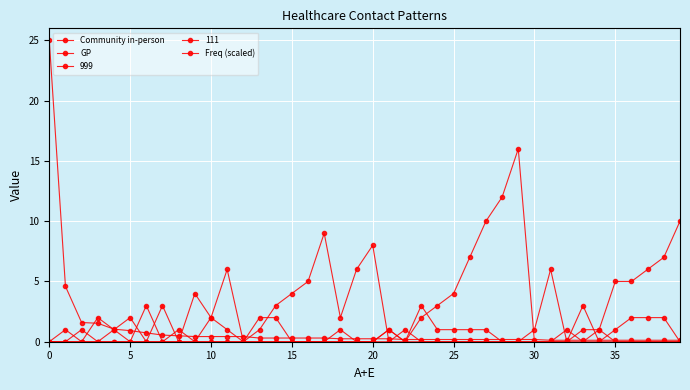

How many categories are shown in the chart?

40